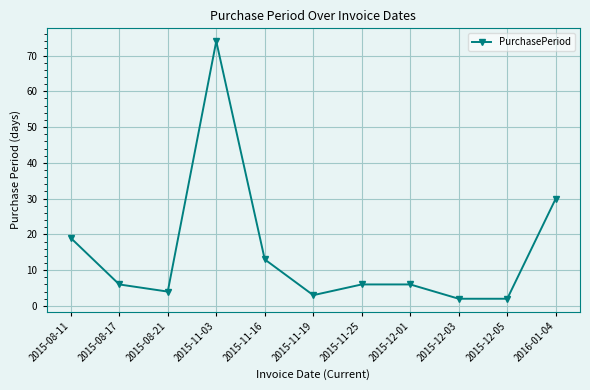

Where is the data nearest to the value 38?

2016-01-04